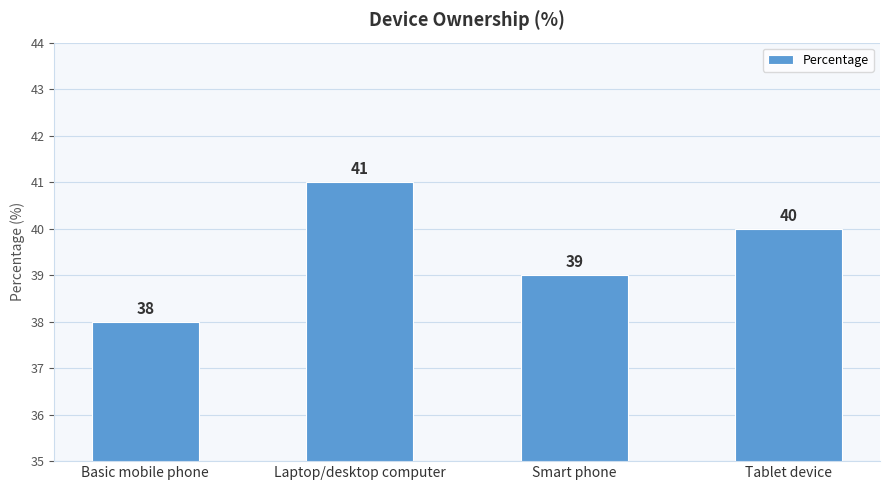

Which label corresponds to the smallest value in the chart?

Basic mobile phone